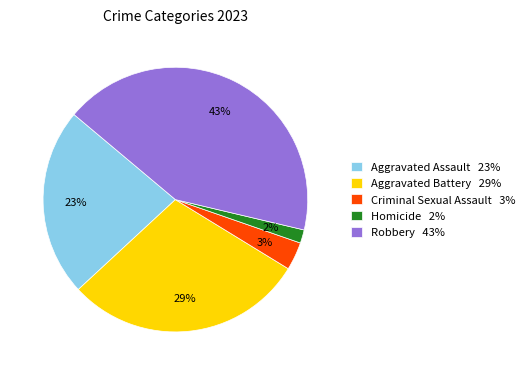

To the nearest percent, what is the combined percentage of Robbery and Aggravated Assault?

66%